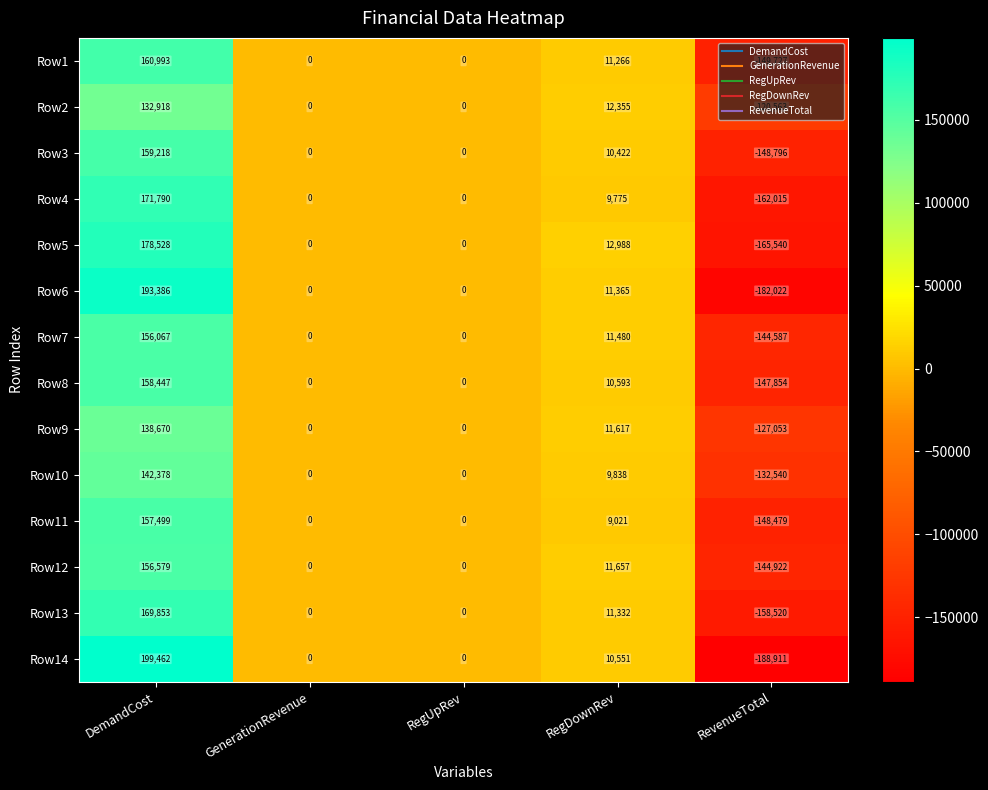

The value of Row4 at RegDownRev is 3821. True or false?

False